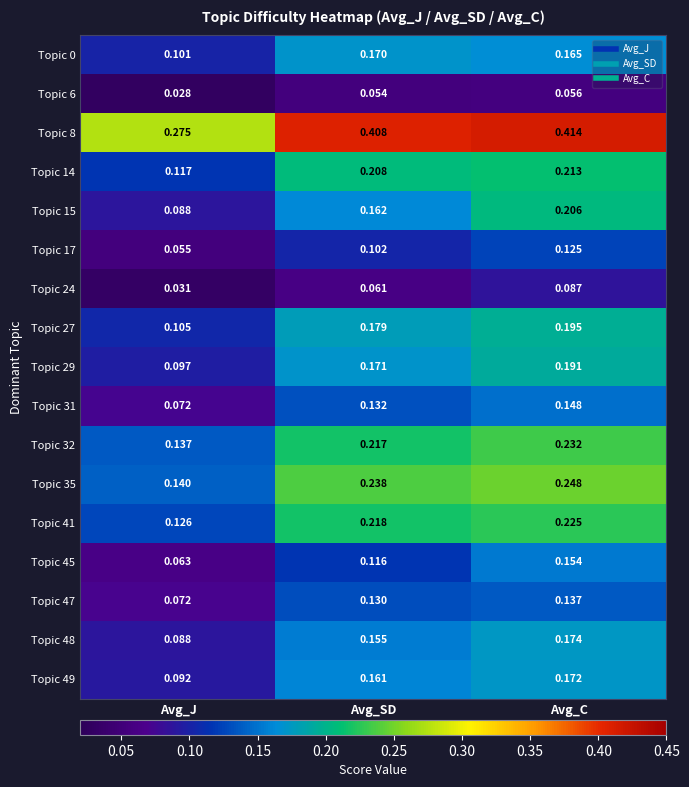

Which category has the highest value in the Topic 27 series?

Avg_C